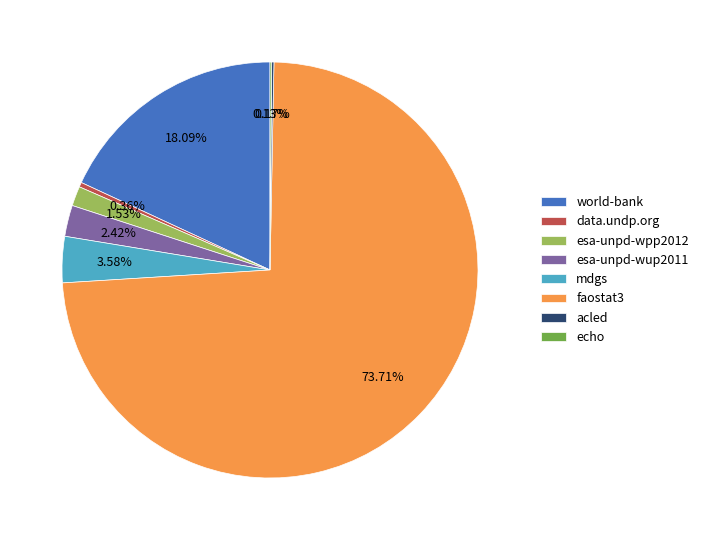

What is the ratio of the value at esa-unpd-wup2011 to the value at mdgs?

0.7